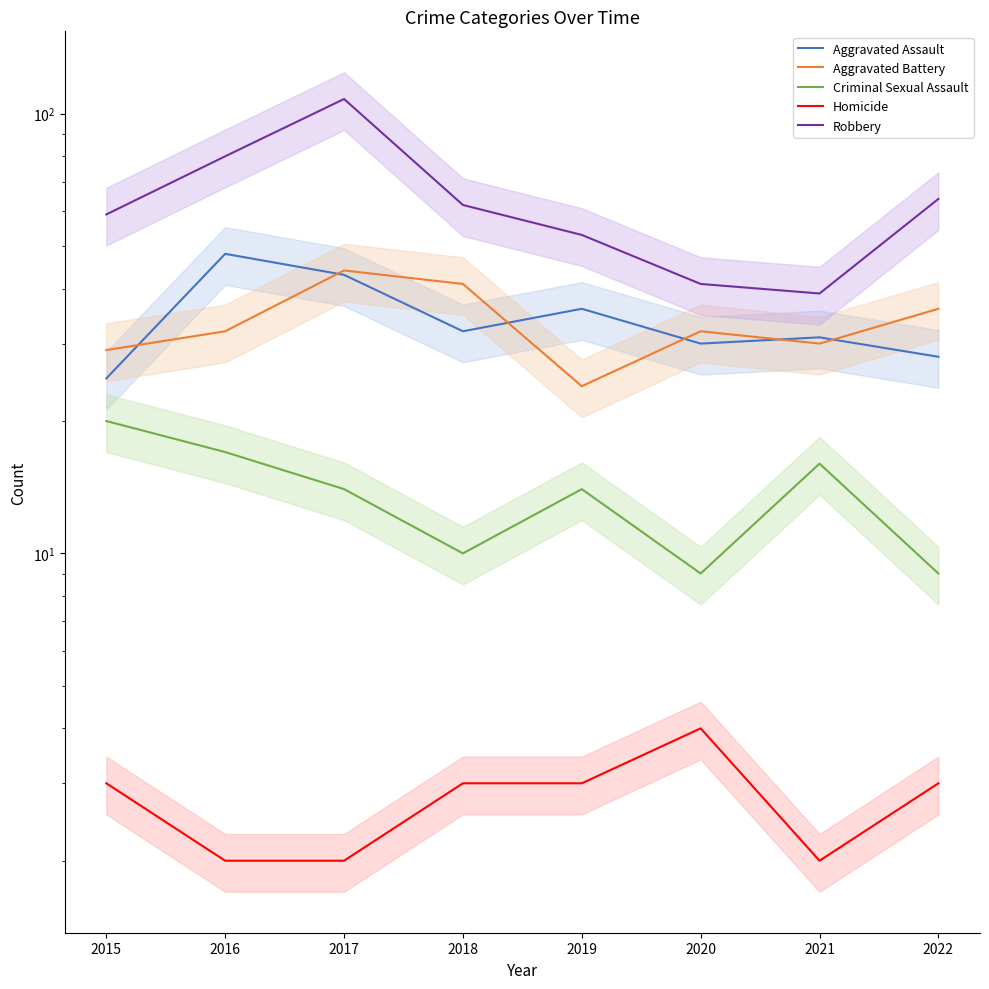

What is the highest value of the Robbery series?

108